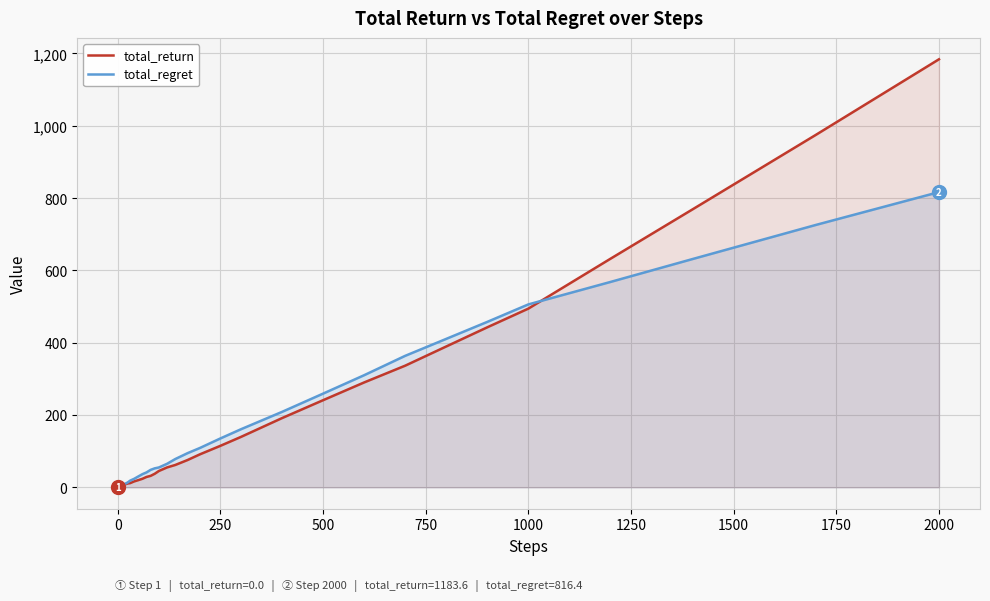

How many lines are shown in the chart?

2